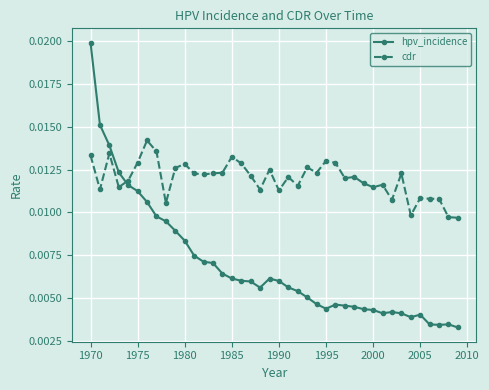

How many intersections are there between cdr and hpv_incidence?

1